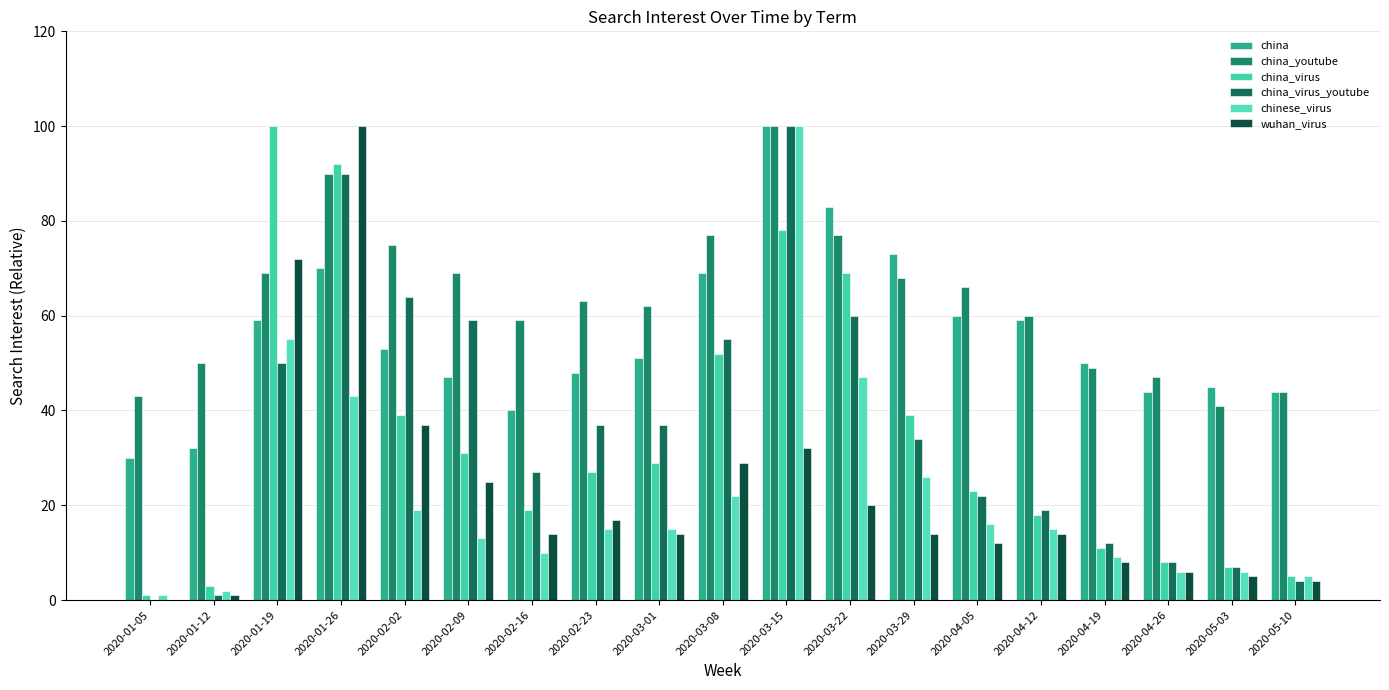

Reading left to right, extract all data points from this chart.

china: 30	32	59	70	53	47	40	48	51	69	100	83	73	60	59	50	44	45	44
china_youtube: 43	50	69	90	75	69	59	63	62	77	100	77	68	66	60	49	47	41	44
china_virus: 1	3	100	92	39	31	19	27	29	52	78	69	39	23	18	11	8	7	5
china_virus_youtube: 0	1	50	90	64	59	27	37	37	55	100	60	34	22	19	12	8	7	4
chinese_virus: 1	2	55	43	19	13	10	15	15	22	100	47	26	16	15	9	6	6	5
wuhan_virus: 0	1	72	100	37	25	14	17	14	29	32	20	14	12	14	8	6	5	4